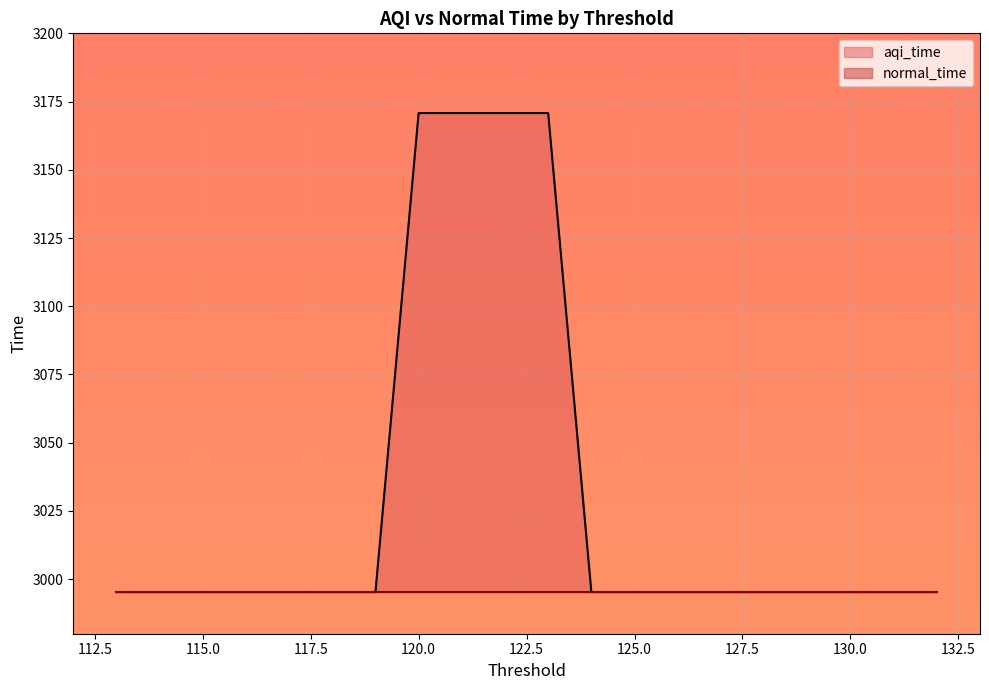

List the labels in order of value, largest first.

123, 122, 121, 120, 132, 131, 130, 129, 128, 127, 126, 125, 124, 119, 118, 117, 116, 115, 114, 113